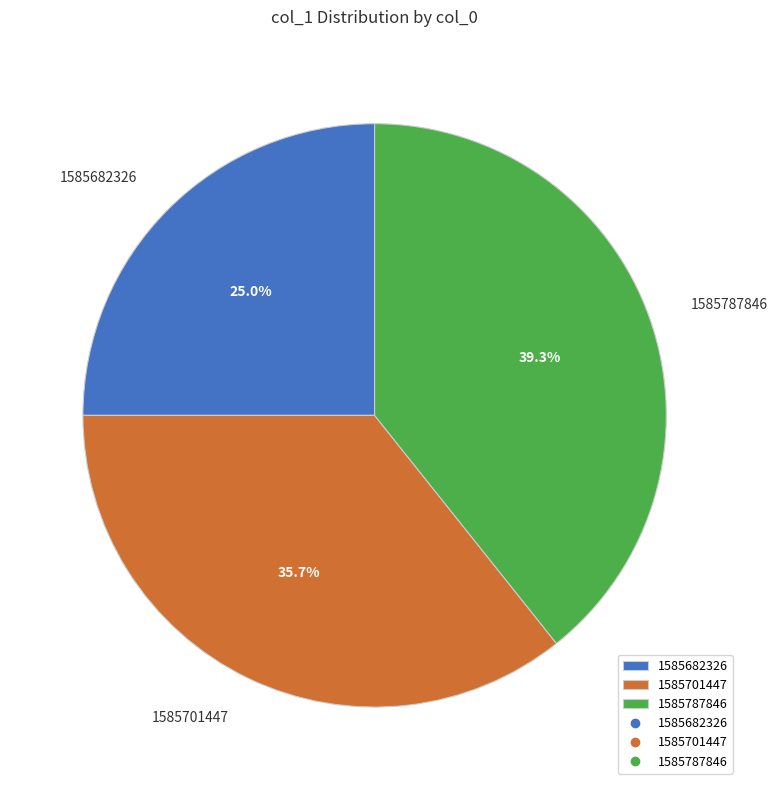

Is there a majority slice in this chart?

No